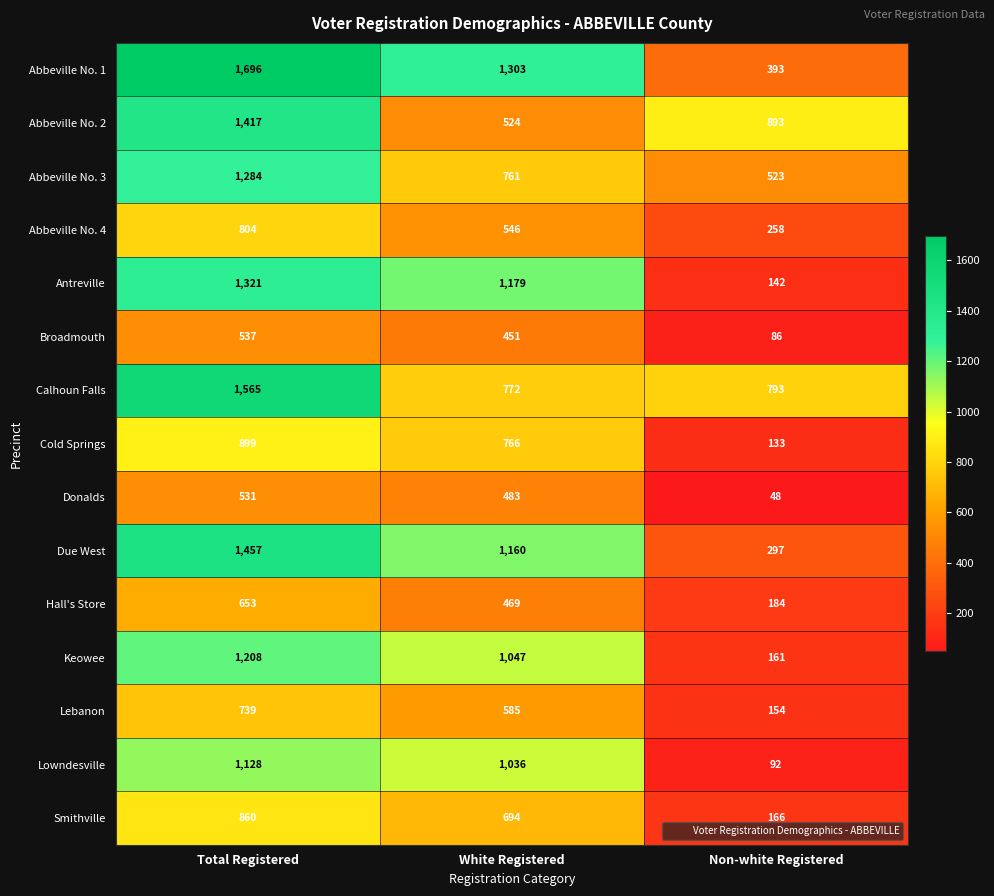

At which category does the chart reach its peak across all series?

Total Registered